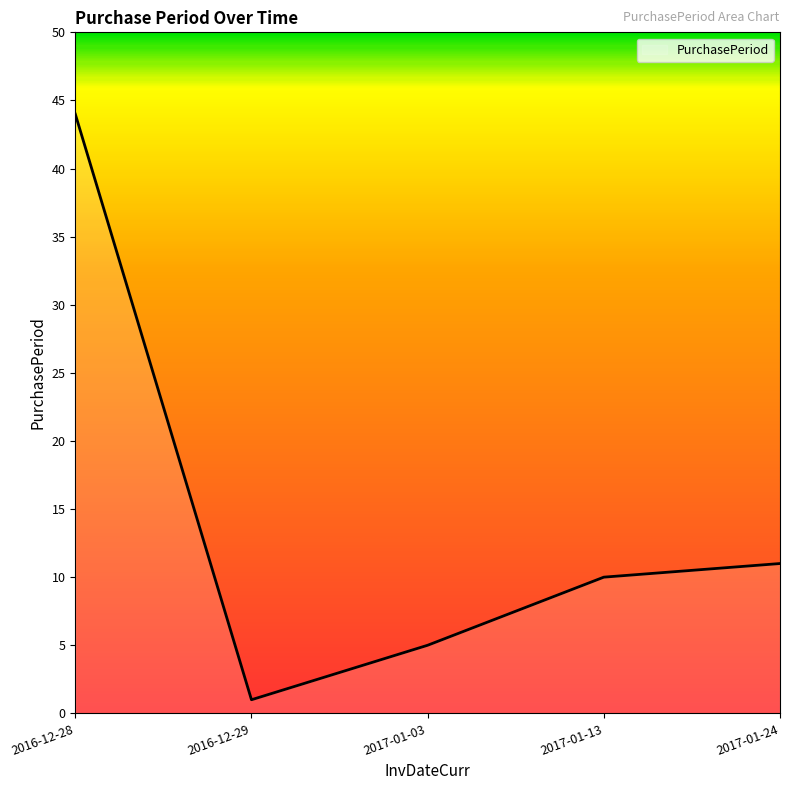

What position from the left is 2017-01-24?

5